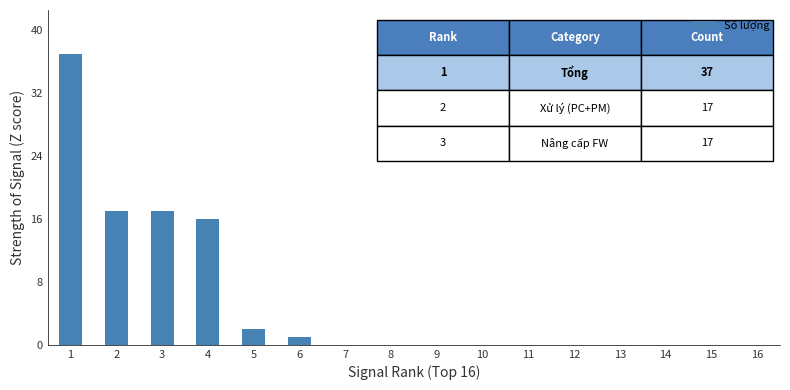

Are the bars grouped side by side (vs. stacked)?

No